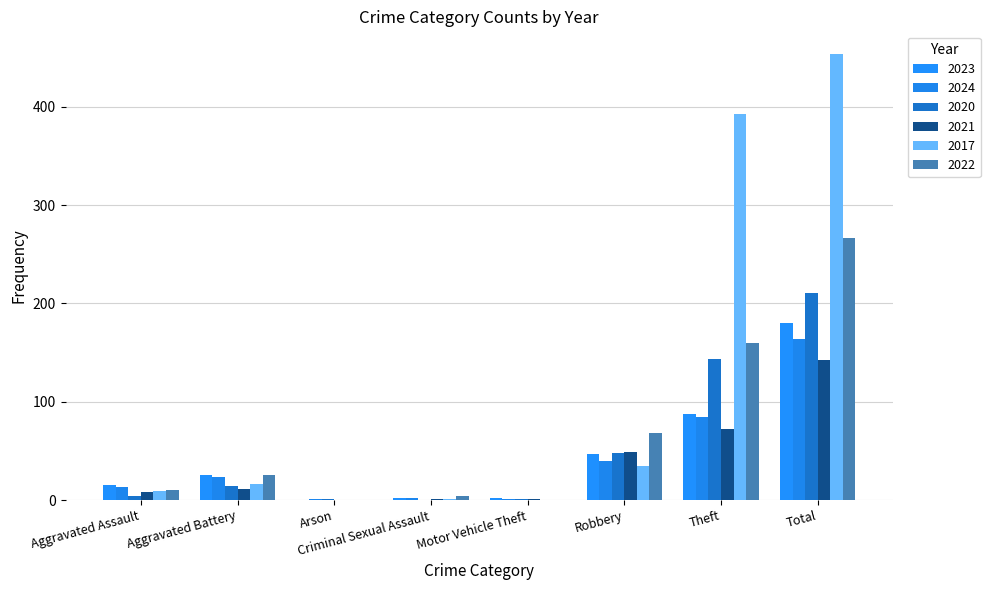

What is the difference between the second highest and minimum values in the 2024 series?

83